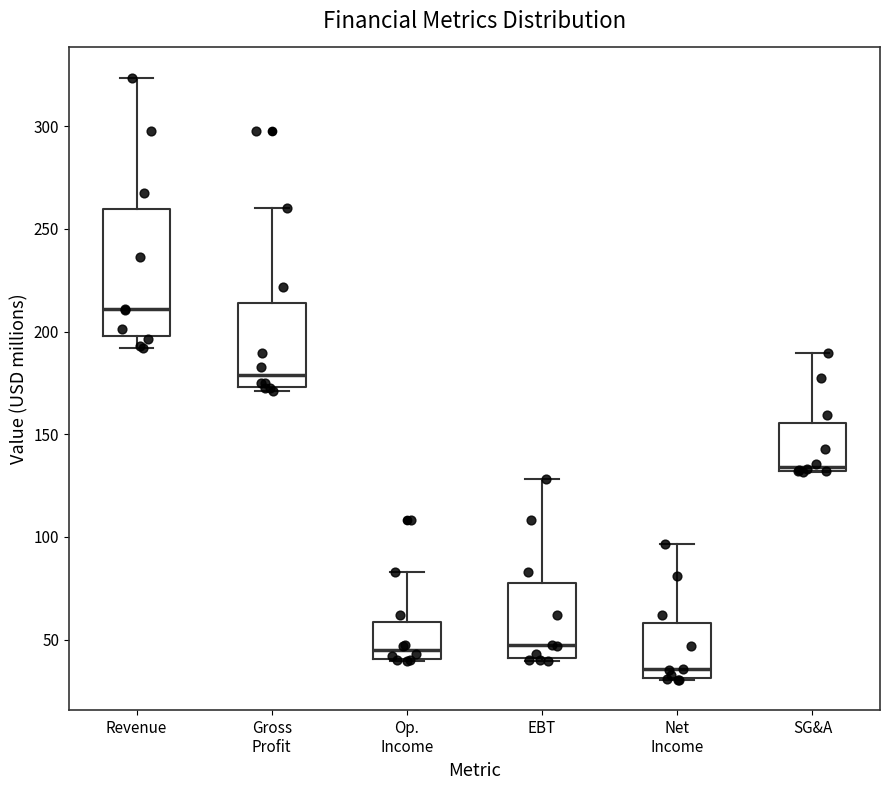

Reading left to right, read every box against the y-axis: the position of its median line, the range the box covers, and the ends of its whiskers. The values are not printed on the chart, so give them approximately, as read against the axis.

Revenue: median 210, box 200 to 260, whiskers 190 to 325
Gross Profit: median 180, box 175 to 215, whiskers 170 to 260
Op. Income: median 45, box 40 to 60, whiskers 40 to 85
EBT: median 45, box 40 to 80, whiskers 40 to 130
Net Income: median 35, box 30 to 60, whiskers 30 to 95
SG&A: median 135, box 130 to 155, whiskers 130 to 190